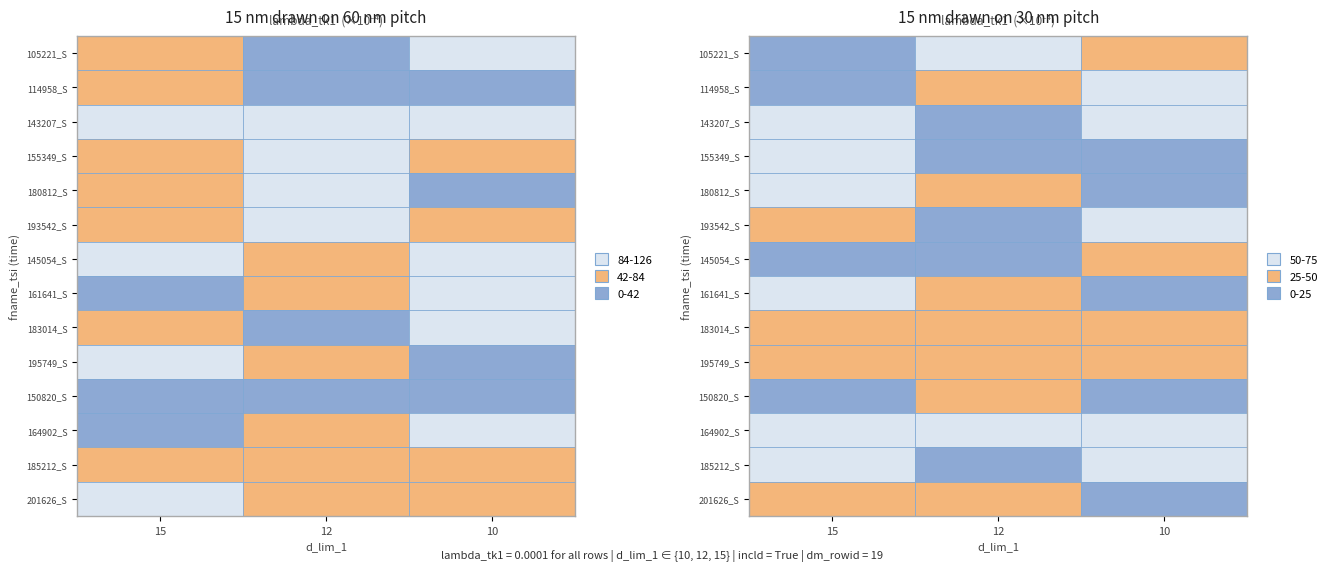

Reading right to left, transcribe all the data shown in this chart.

row_0: 0.6	0.0	0.8
row_1: 0.2	0.5	0.7
row_2: 0.2	0.8	0.2
row_3: 1.0	0.7	0.1
row_4: 0.8	0.5	0.0
row_5: 0.3	0.7	0.6
row_6: 0.5	0.7	0.9
row_7: 0.7	0.4	0.1
row_8: 0.6	0.4	0.4
row_9: 0.6	0.7	0.5
row_10: 0.9	0.5	0.8
row_11: 0.3	0.1	0.3
row_12: 0.0	0.8	0.1
row_13: 0.8	0.5	0.6